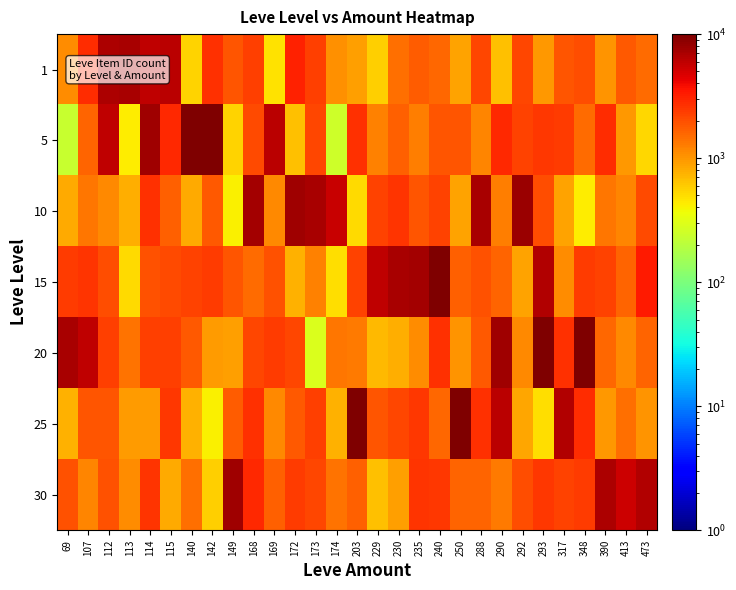

Between 250 and 69, which is larger?

69